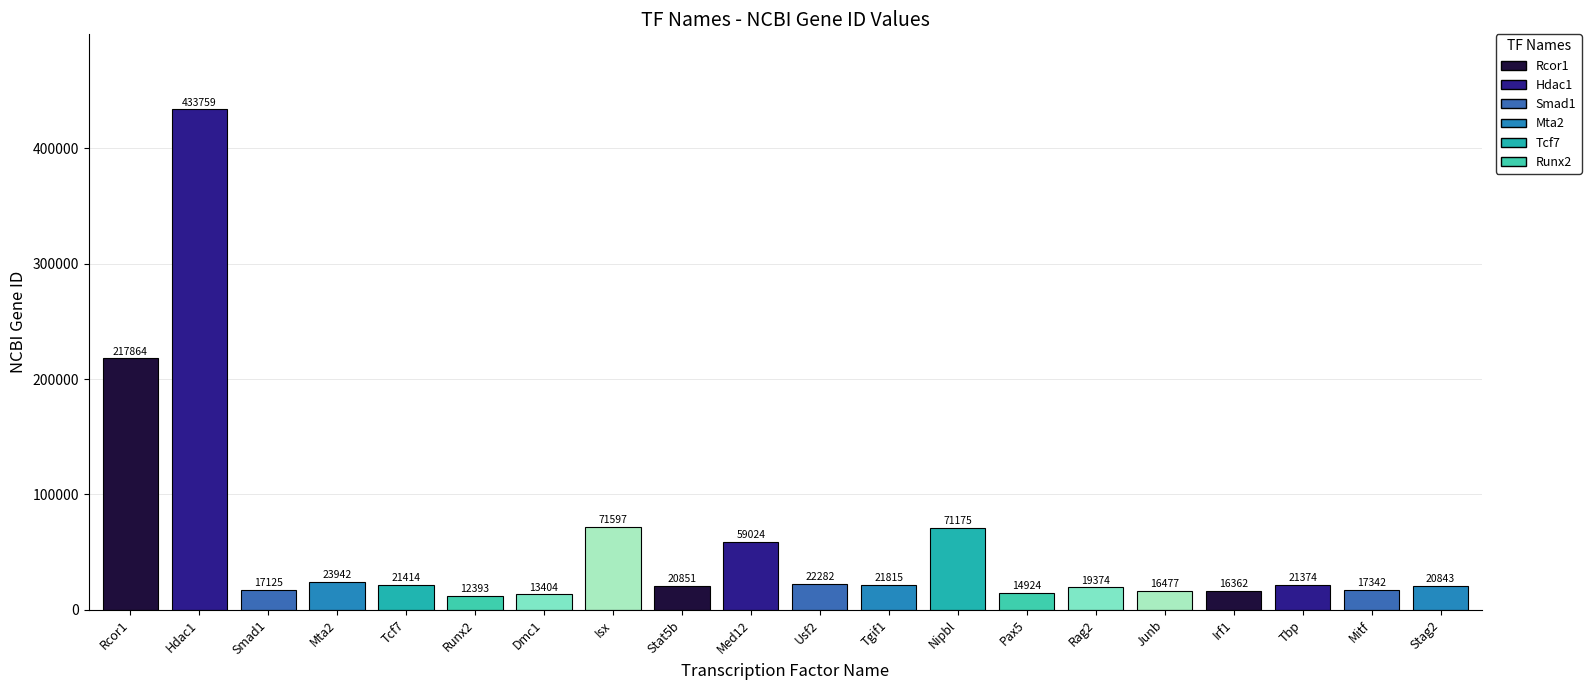

At which category does the chart reach its minimum across all series?

Runx2